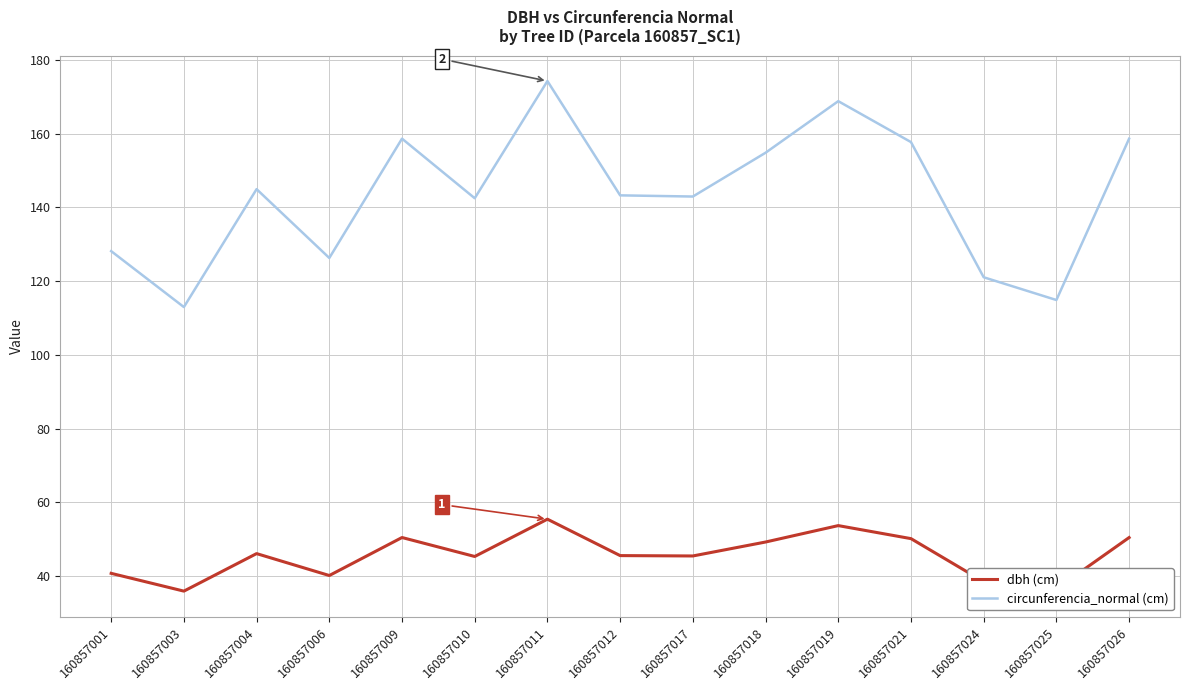

How many lines are shown in the chart?

2